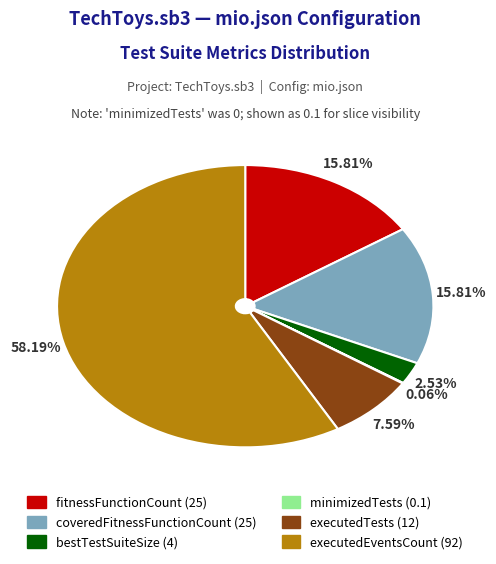

The bestTestSuiteSize slice represents 3% of the pie. True or false?

True